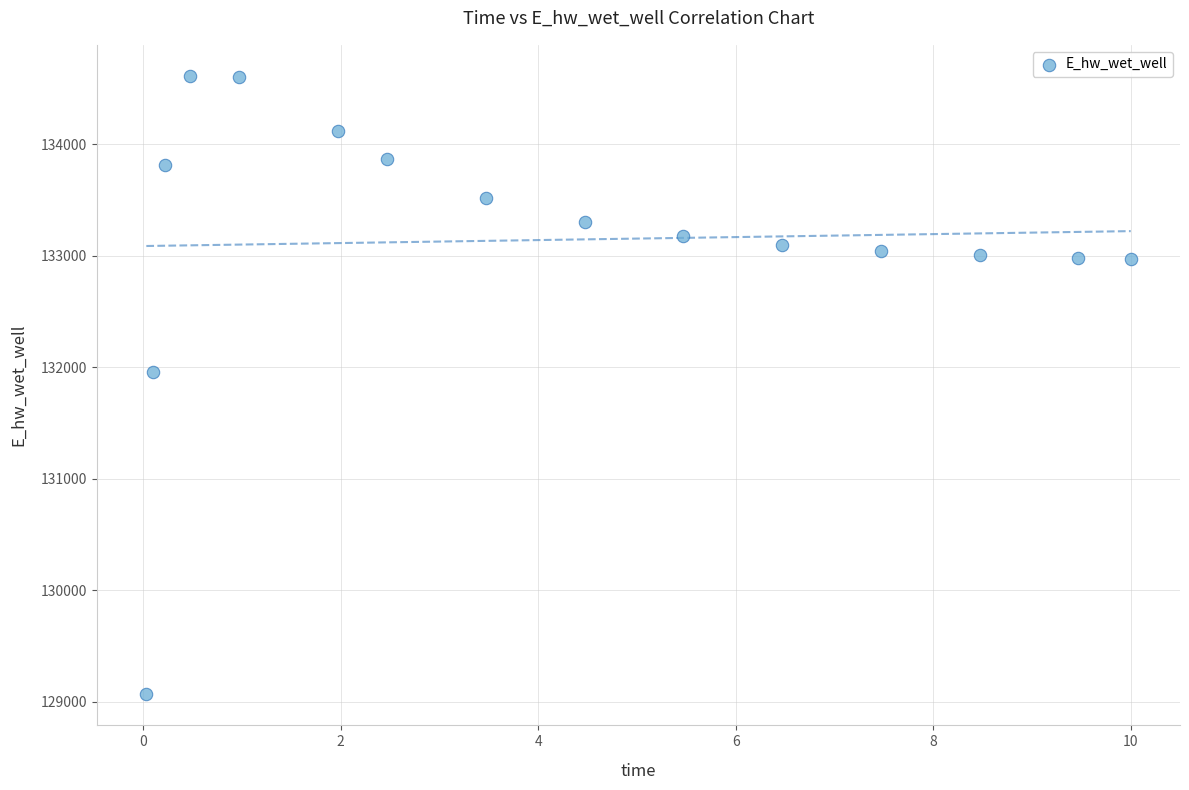

What is the range of Y values (max minus min)?

5550.1